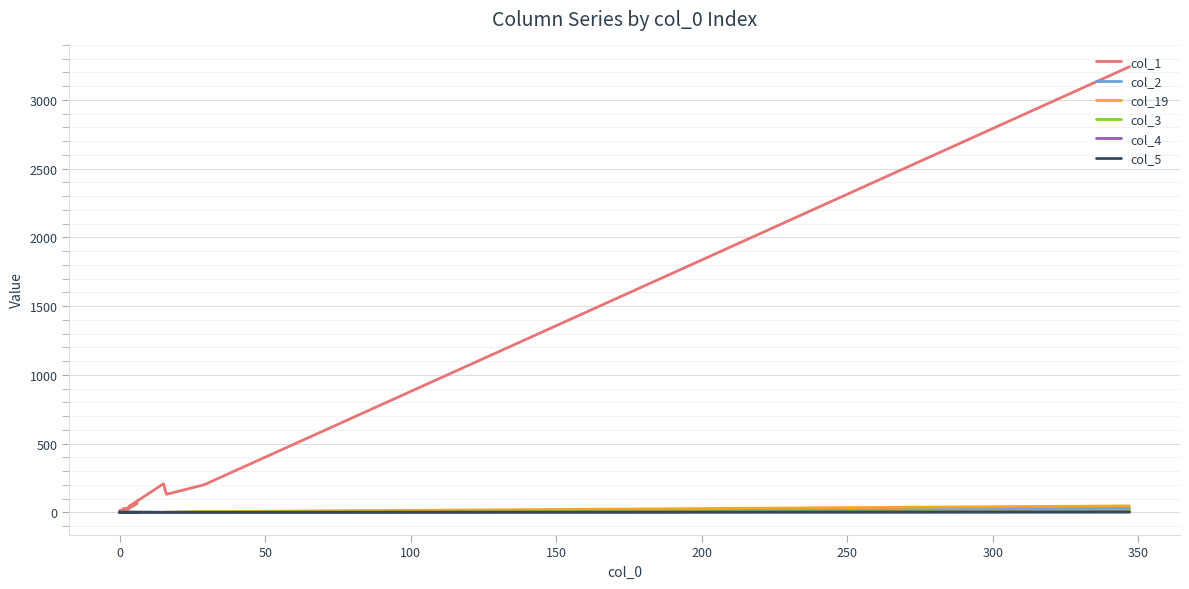

Rank the series by their maximum value, from highest to lowest.

col_1, col_19, col_2, col_3, col_4, col_5